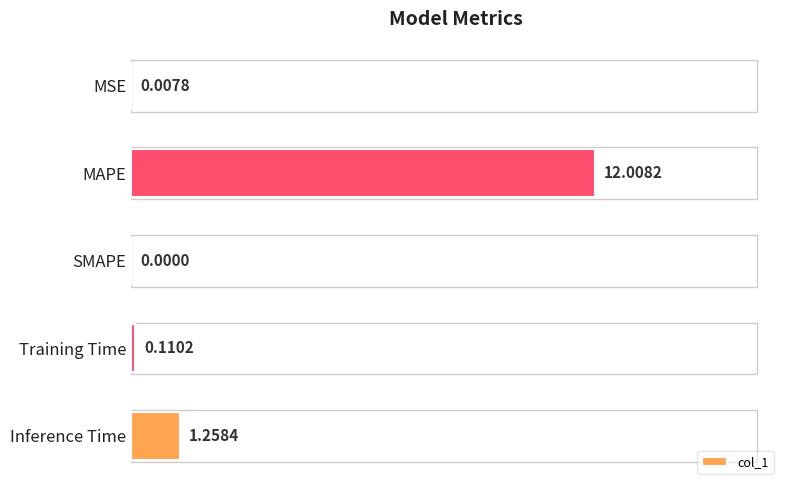

Count the number of data series in this chart.

1